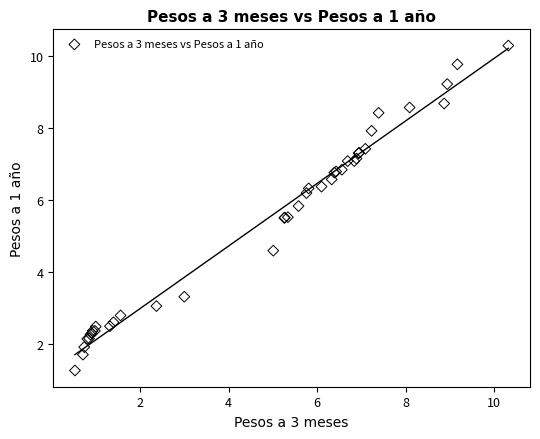

What Y value in the scatter plot is closest to 5?

4.6